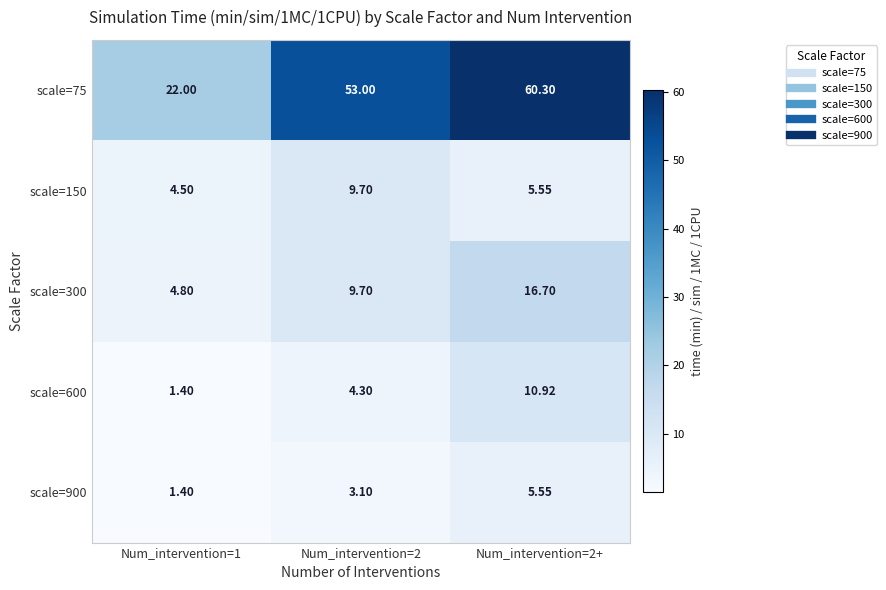

Is the value of scale=150 at Num_intervention=2 greater than the value of scale=900 at Num_intervention=1?

Yes